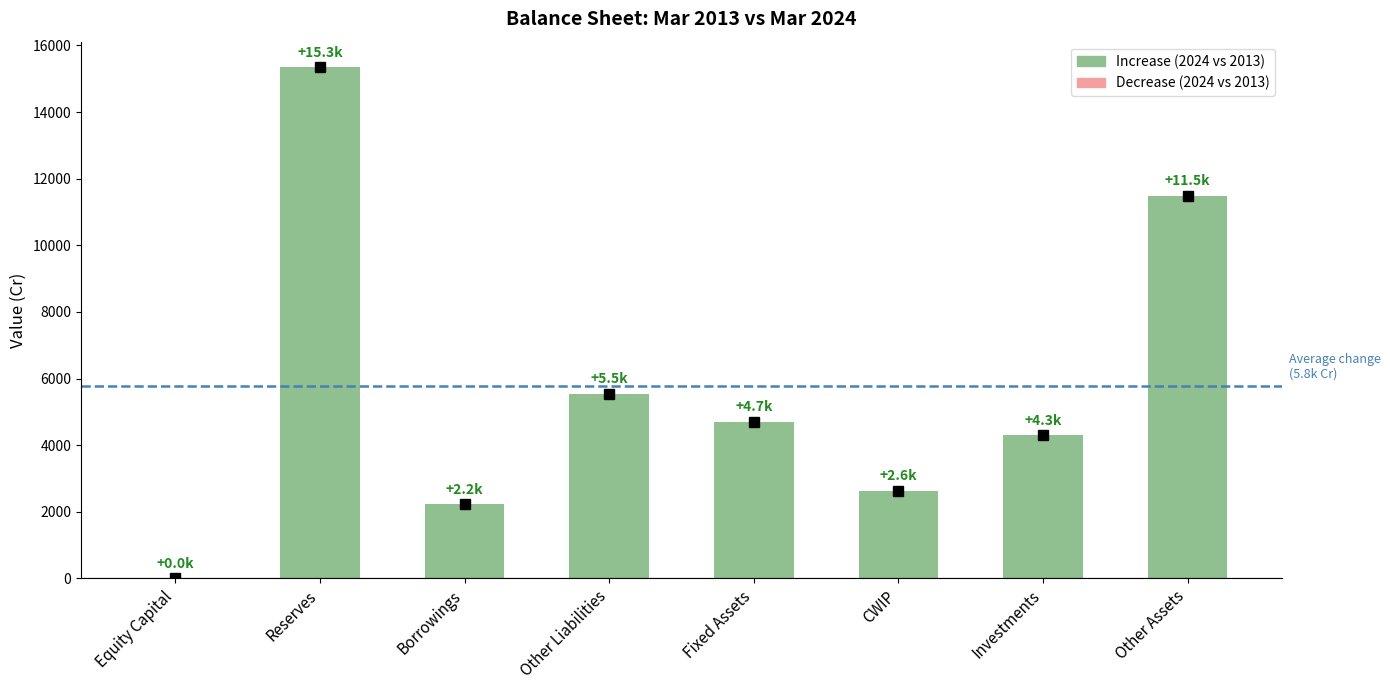

What is the sum of the values at Reserves and Borrowings?

17567